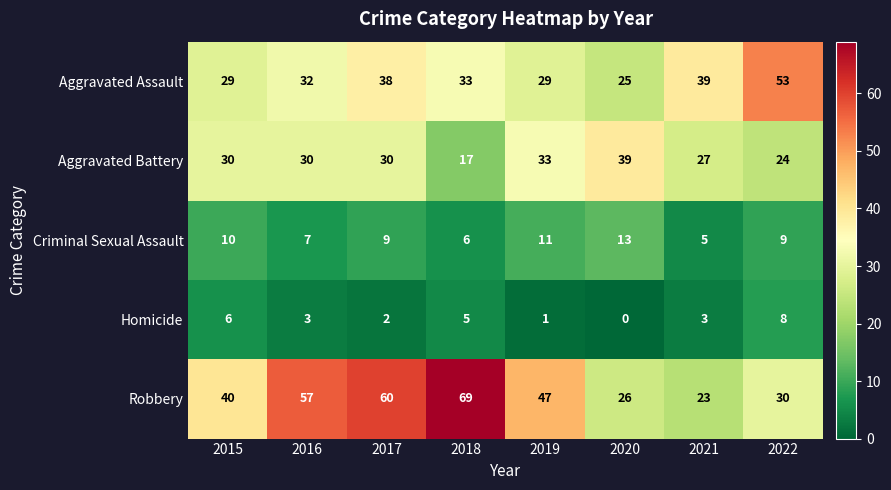

What is the difference between the Aggravated Assault values at 2022 and 2015?

24